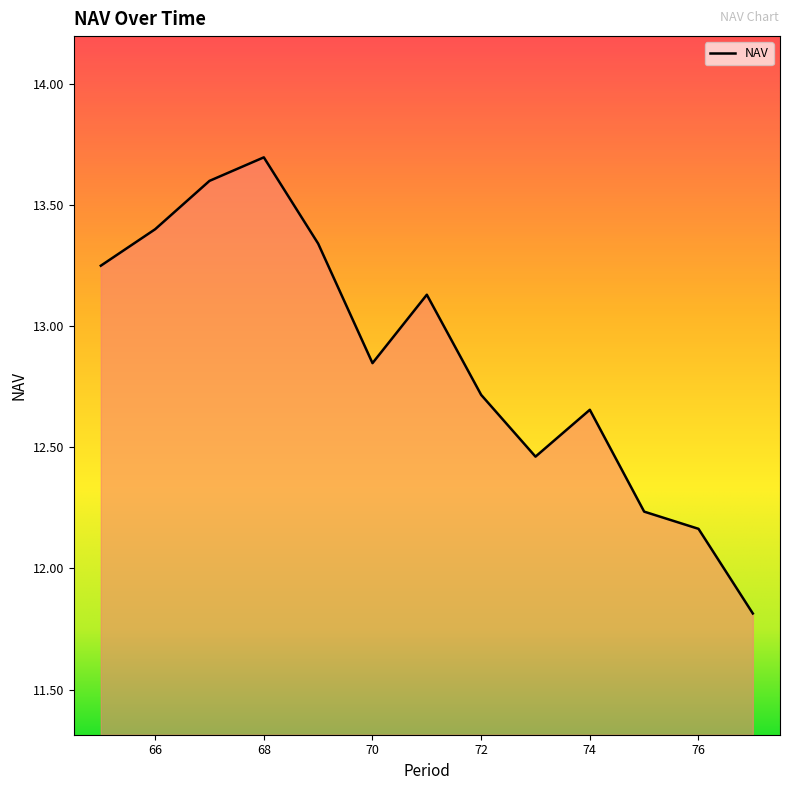

What is the difference between the maximum and minimum values?

1.9